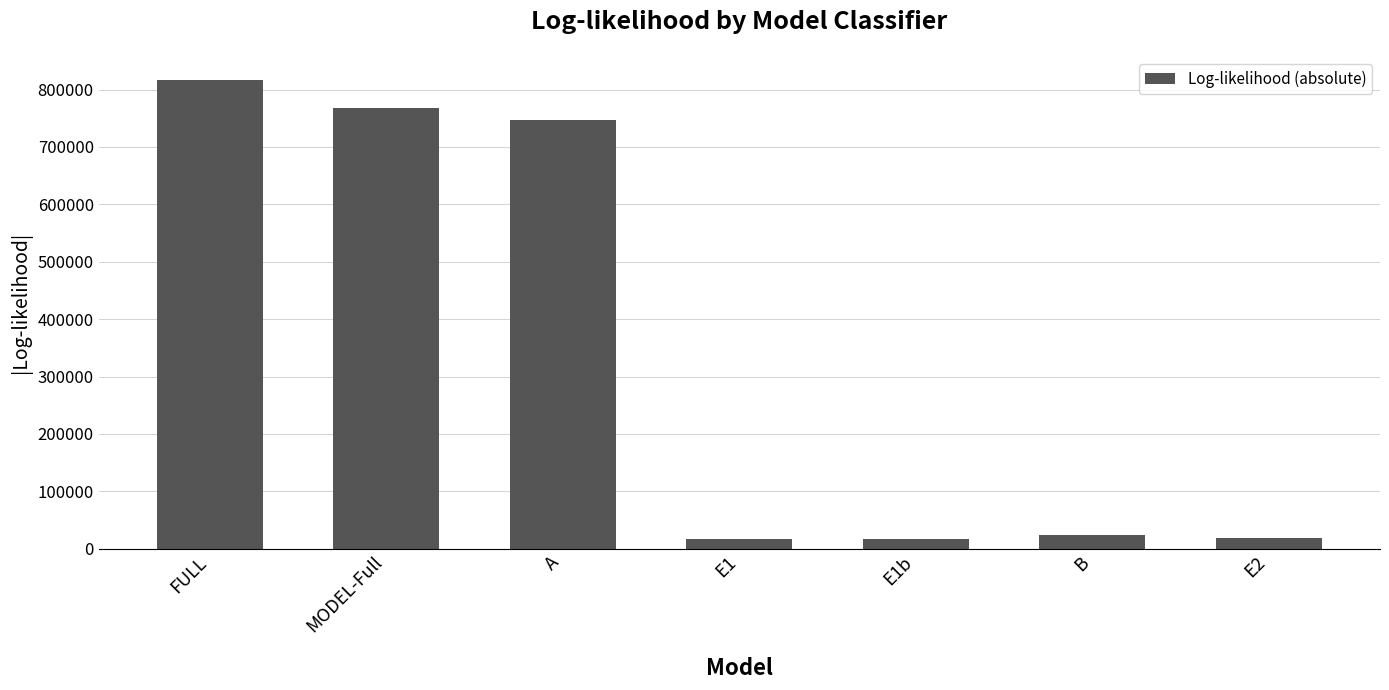

What is the smallest value displayed?

16759.1